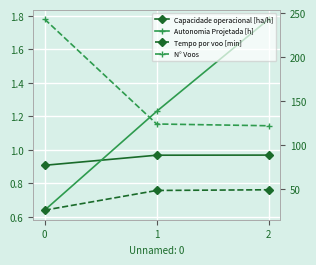

Is it true that N° Voos equals 56.6 at 2?

False